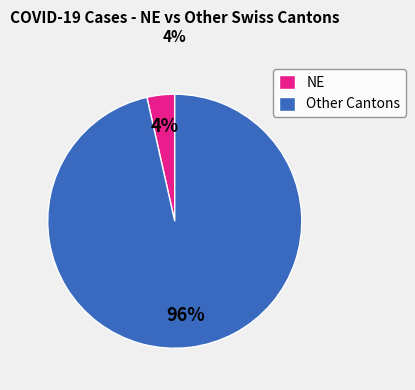

The NE slice represents 4% of the pie. True or false?

True